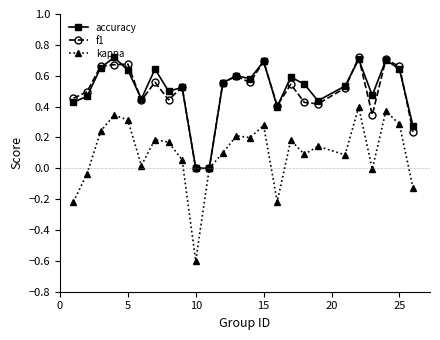

What is the lowest value of the kappa series?

-0.6